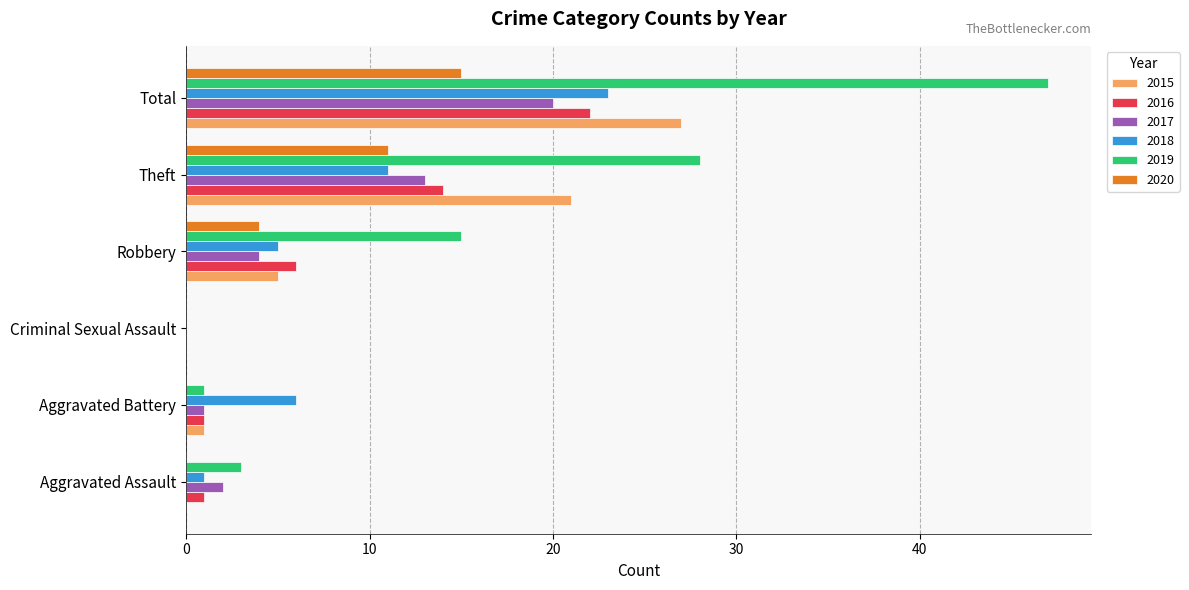

True or false: 2017 has a value of 0 at Criminal Sexual Assault.

True